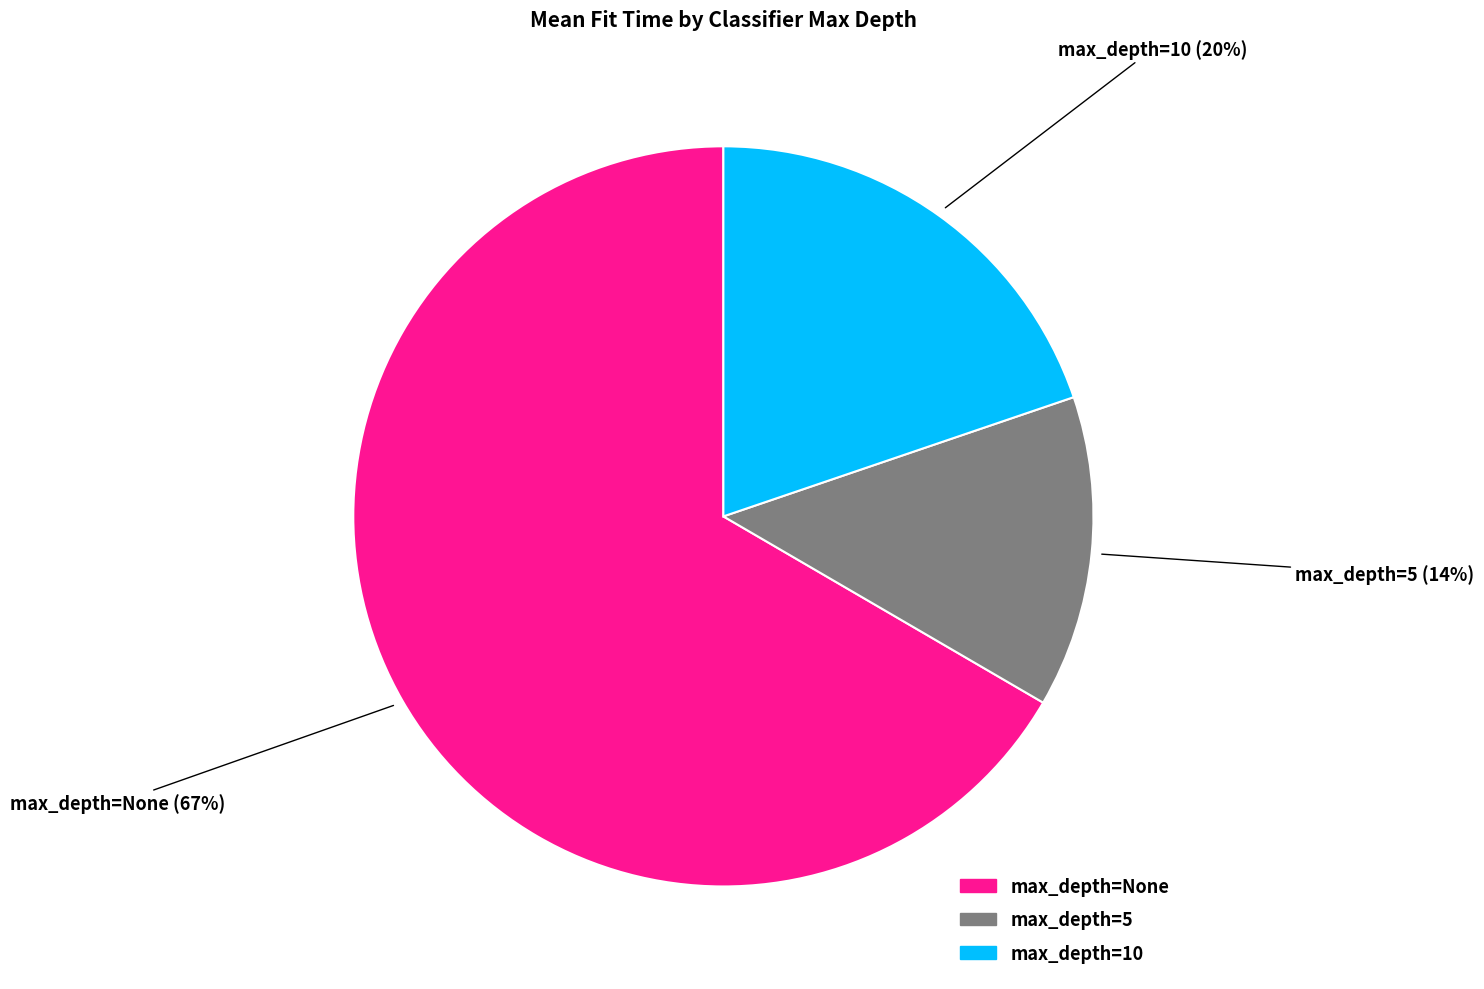

To the nearest percent, what is the average slice percentage?

33%